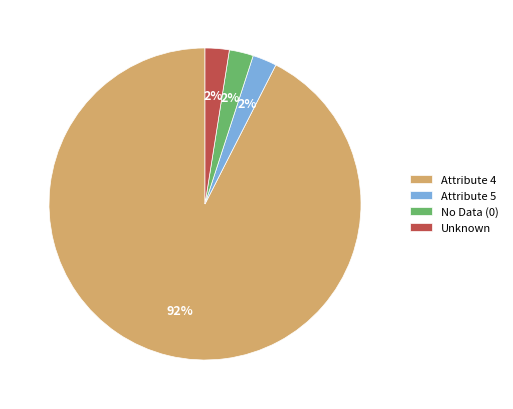

What is the ratio of the value at Unknown to the value at No Data (0)?

1.0